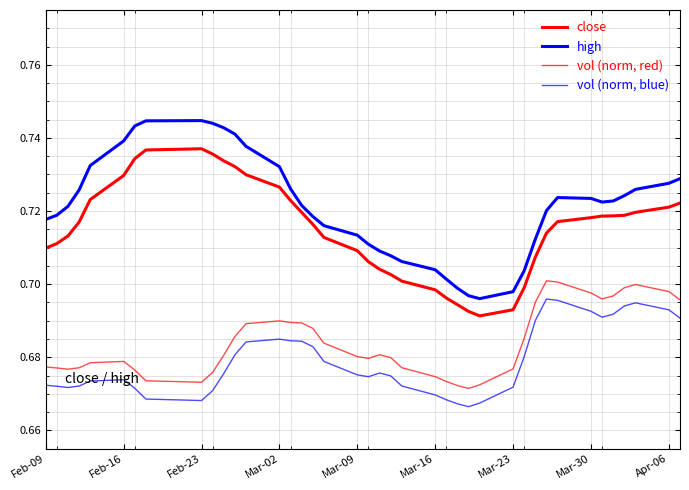

How many lines are shown in the chart?

4